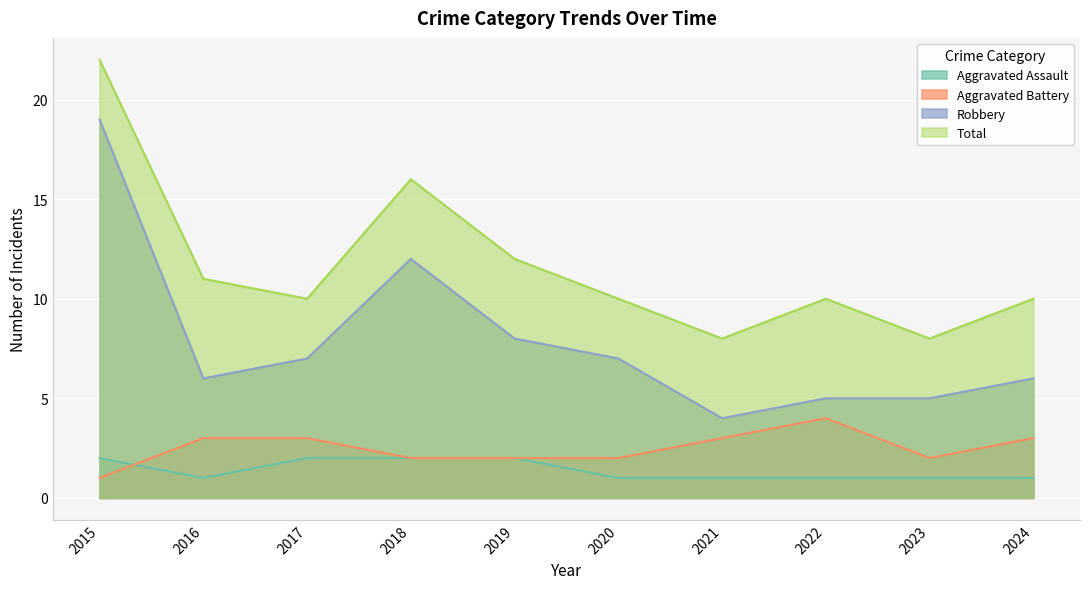

What is the total value across all series at 2021?

16